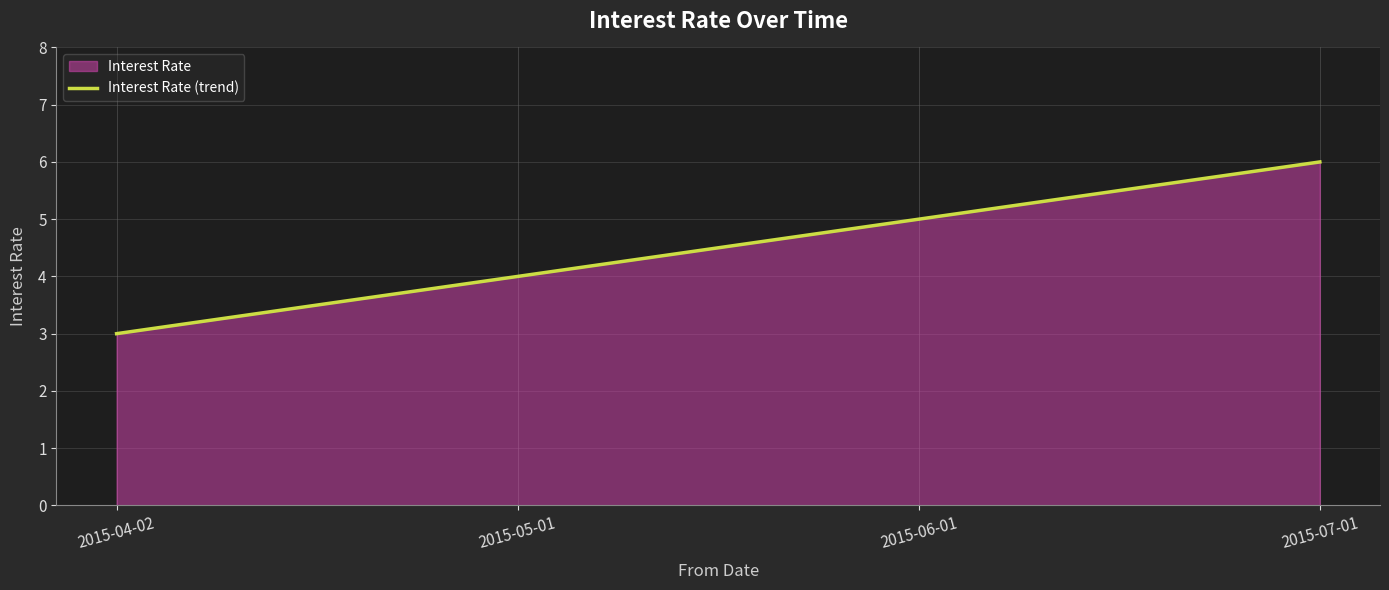

How many lines are shown in the chart?

1